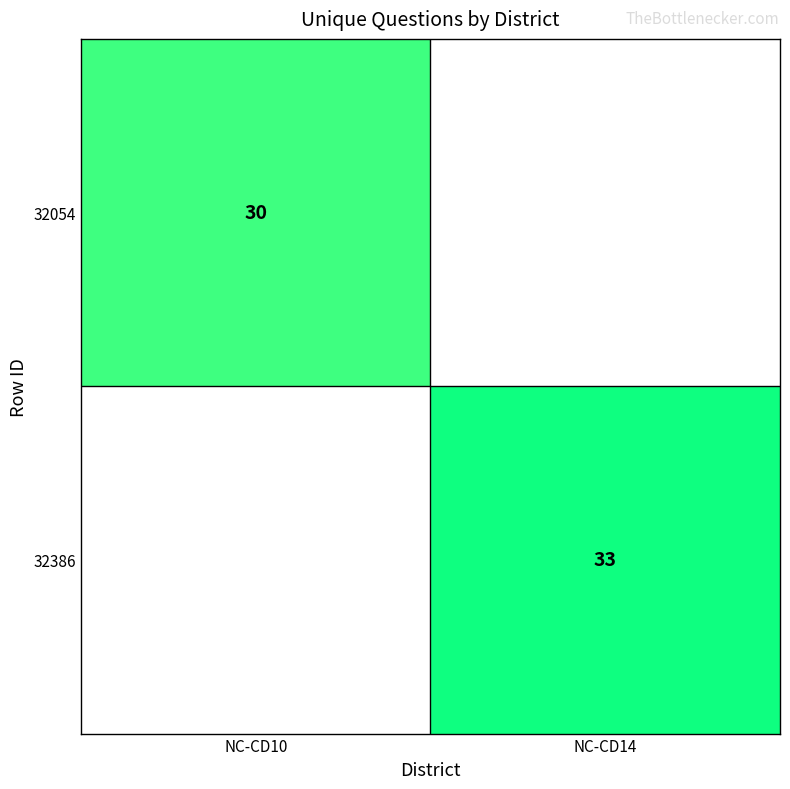

Is it true that 32386 equals 33 at NC-CD14?

True